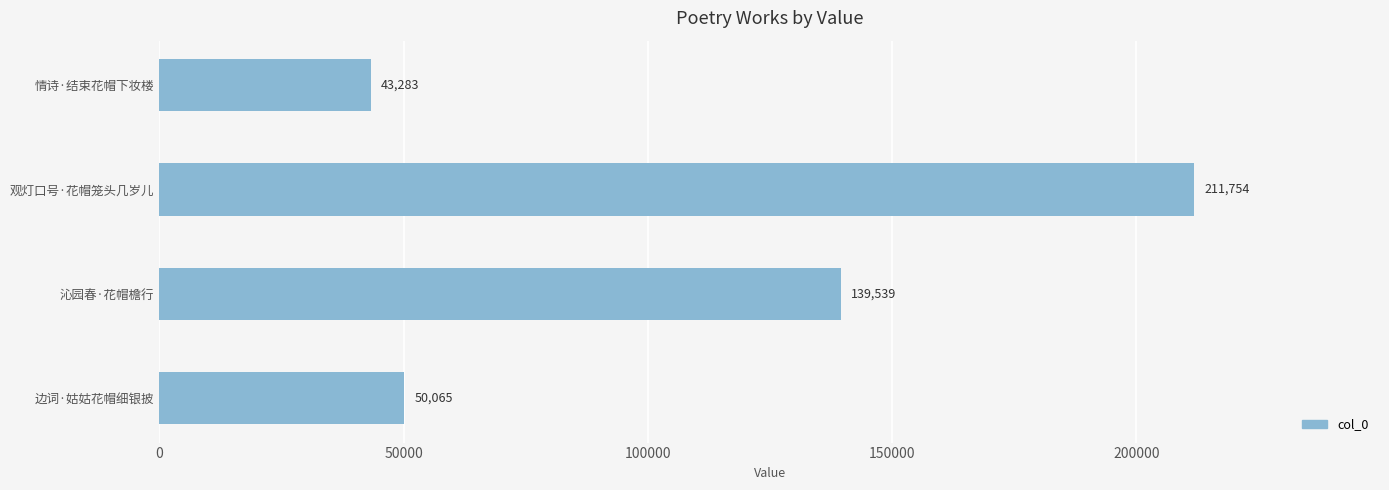

What is the change in value from 边词·姑姑花帽细银披 to 情诗·结束花帽下妆楼?

-6782